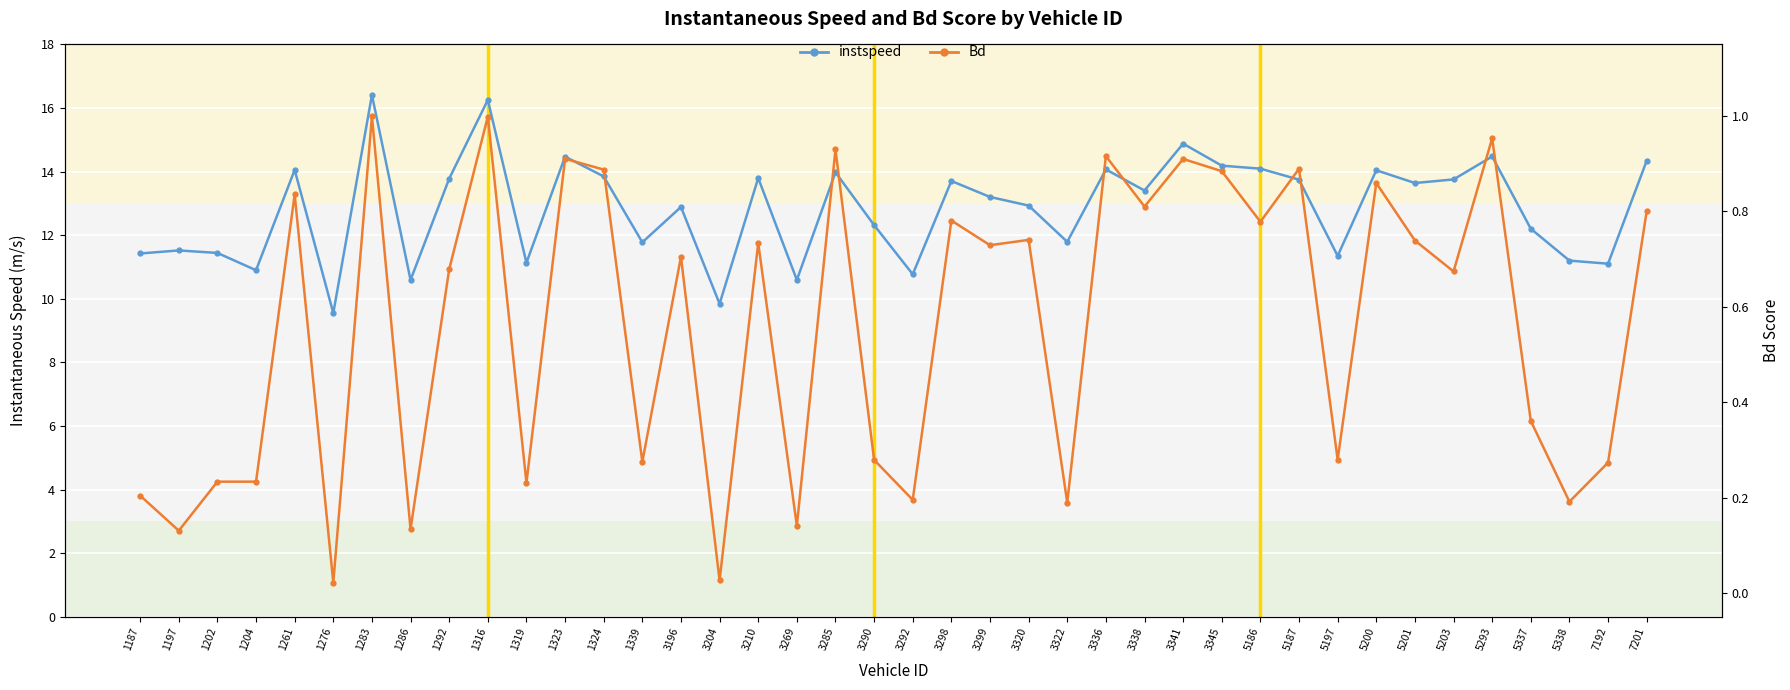

Between 1339 and 5338, which is larger?

1339